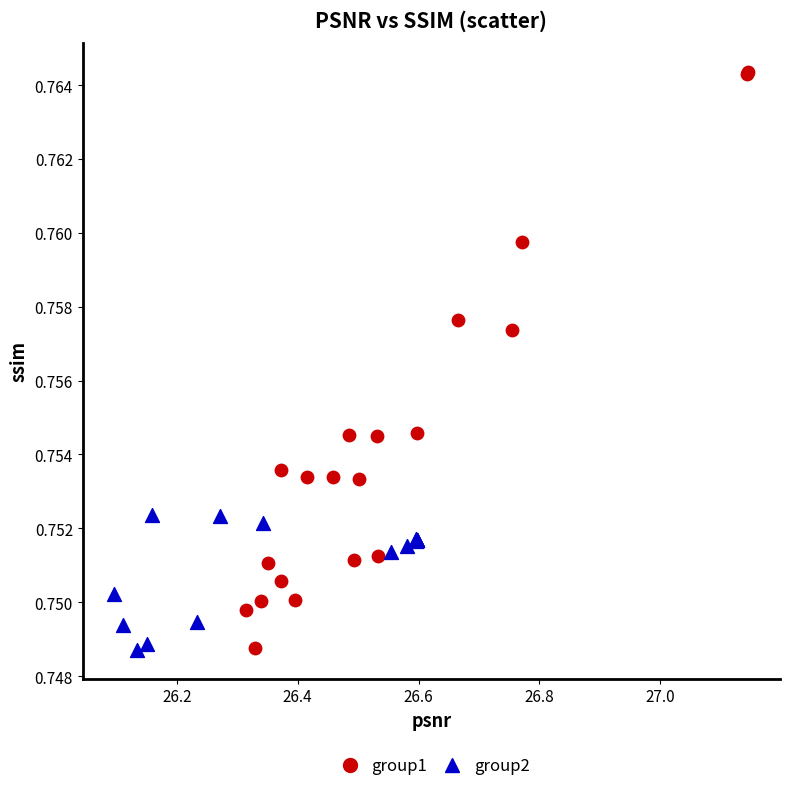

Which series reaches the maximum Y coordinate?

group1